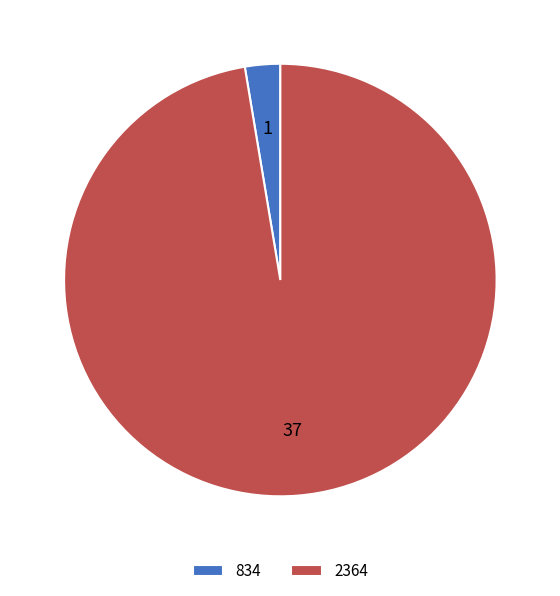

Count the number of slices in the pie.

2